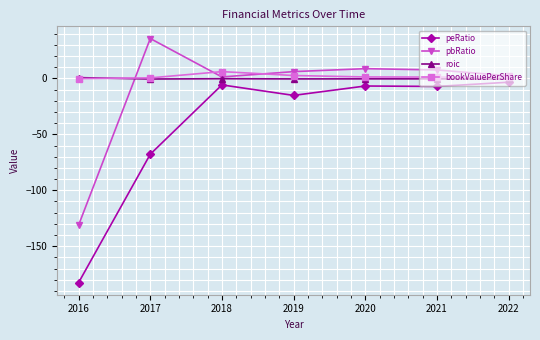

What is the average value of the bookValuePerShare series?

1.8